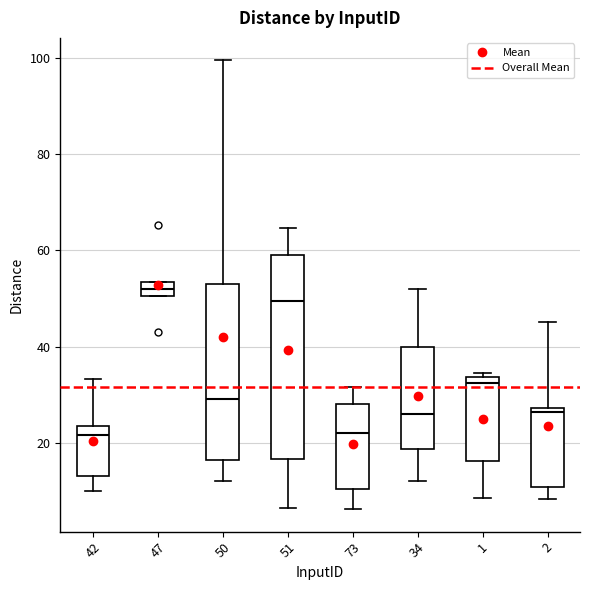

Where does the upper whisker of the box at x = 2 end on the y-axis? The values are not printed on the chart, so give them approximately, as read against the axis.

46